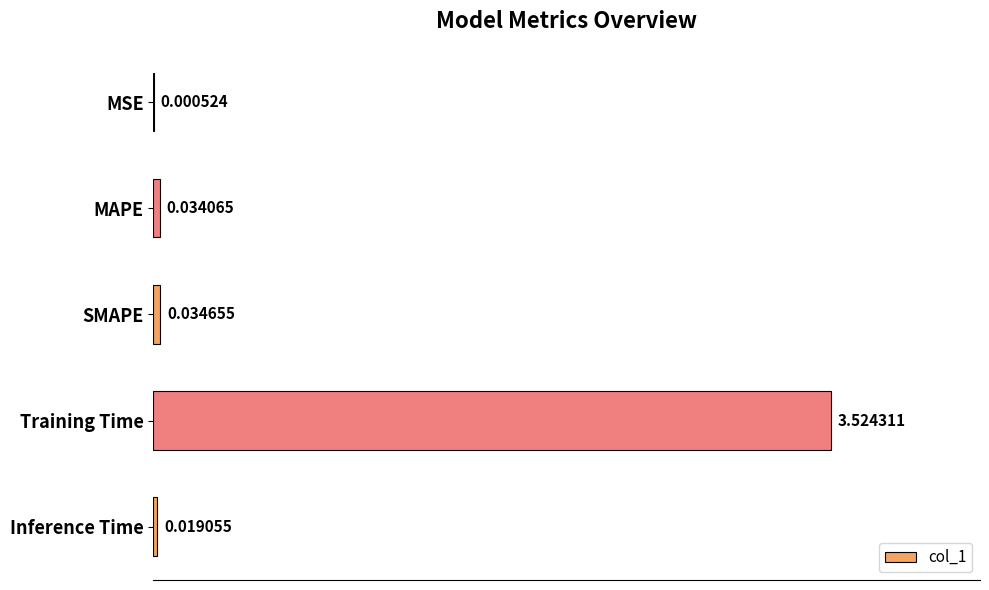

Where is the data nearest to the value 1?

SMAPE